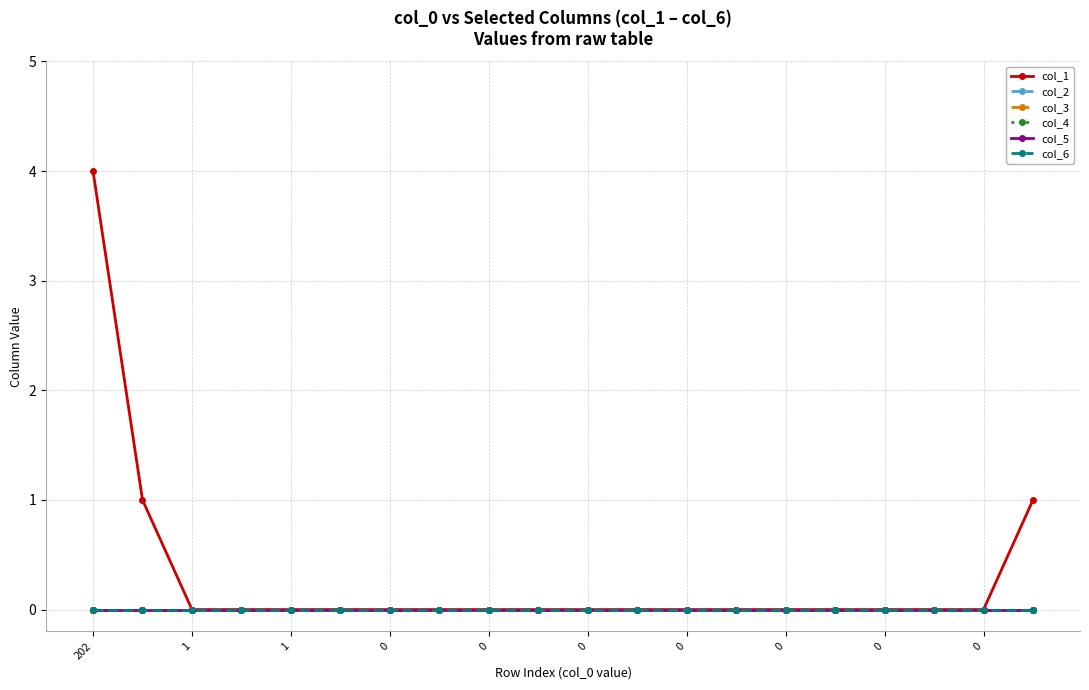

What is the maximum value shown in the chart?

4